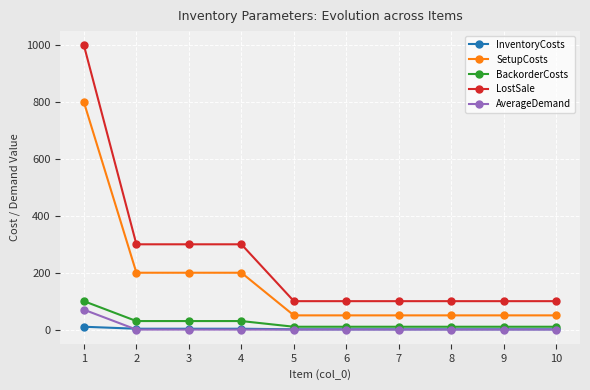

How many intersections are there between InventoryCosts and AverageDemand?

1